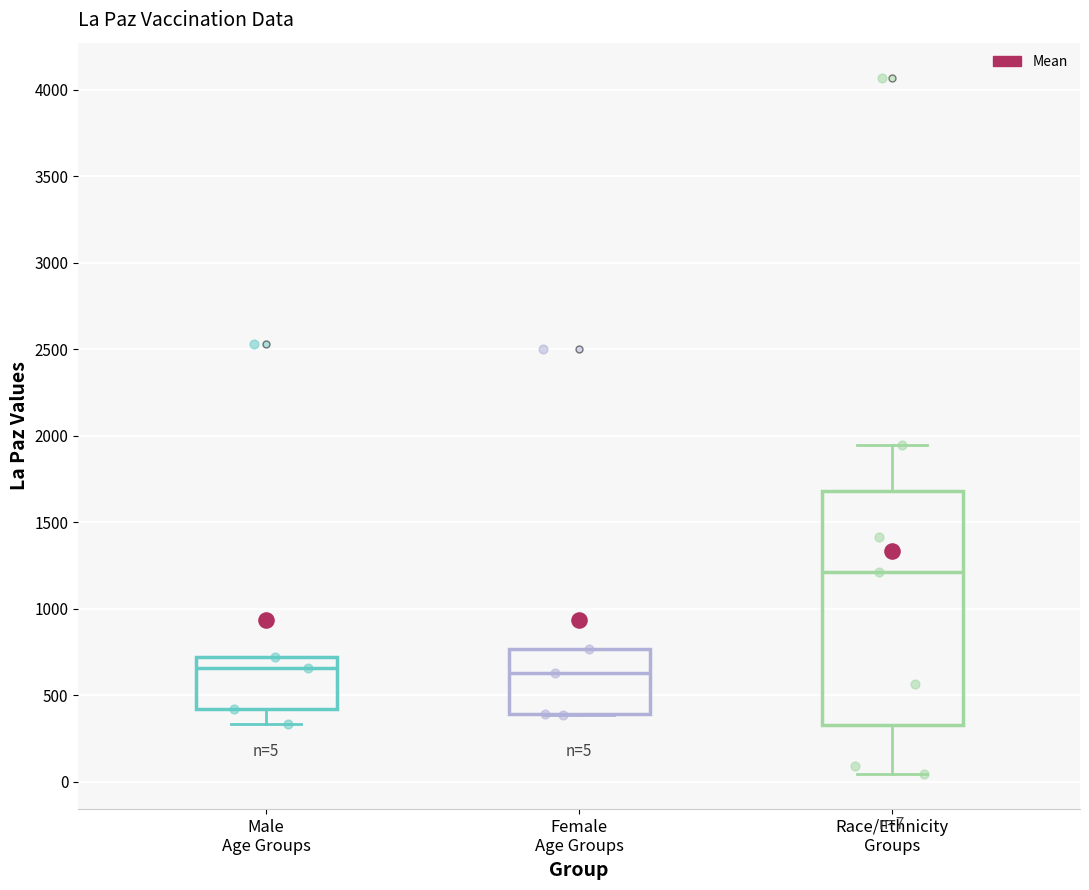

Which box is the tallest, from its lower edge to its upper edge?

Race/Ethnicity Groups